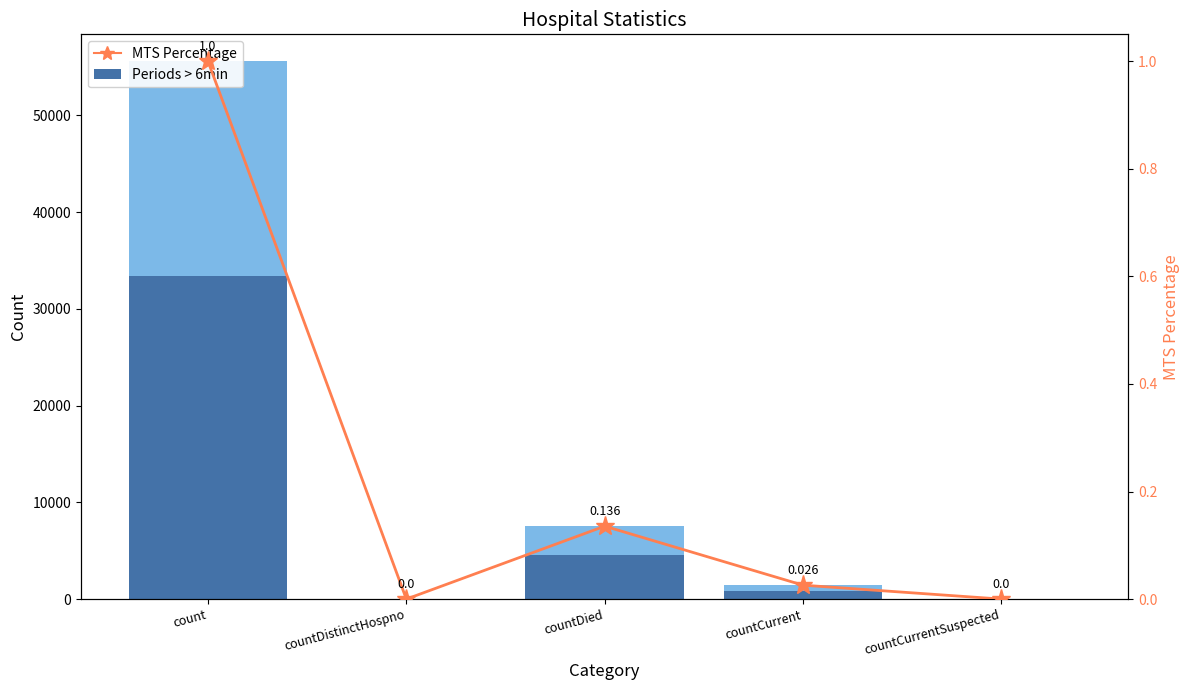

What are all the series names shown in the legend?

Periods > 6min, MTS Percentage